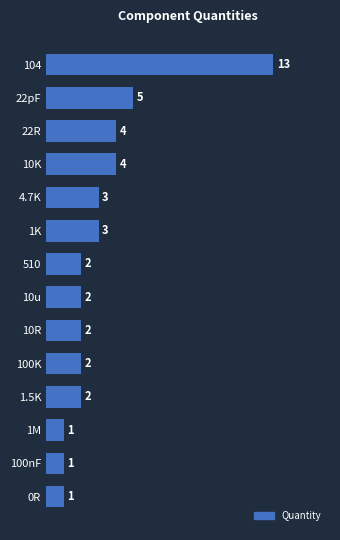

What is the difference between the maximum and minimum values?

12